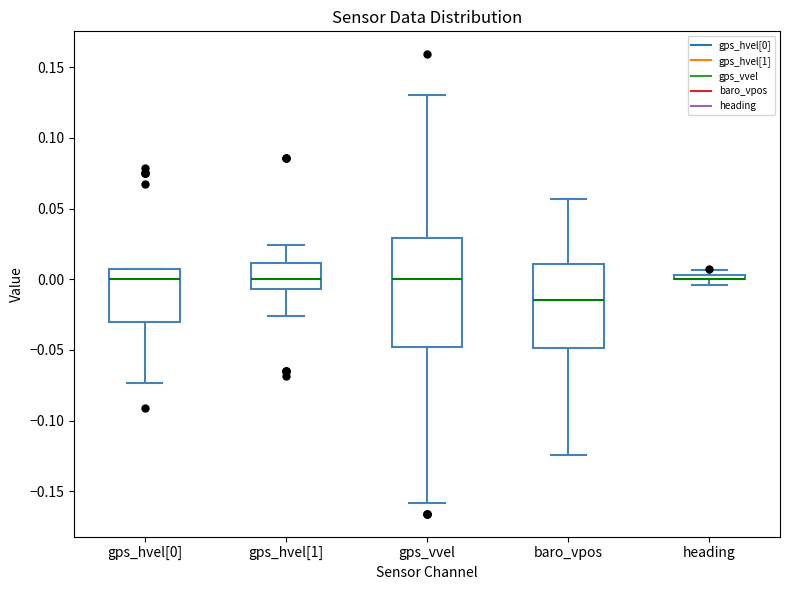

Comparing the boxes themselves (not the whiskers), which one is the tallest?

gps_vvel